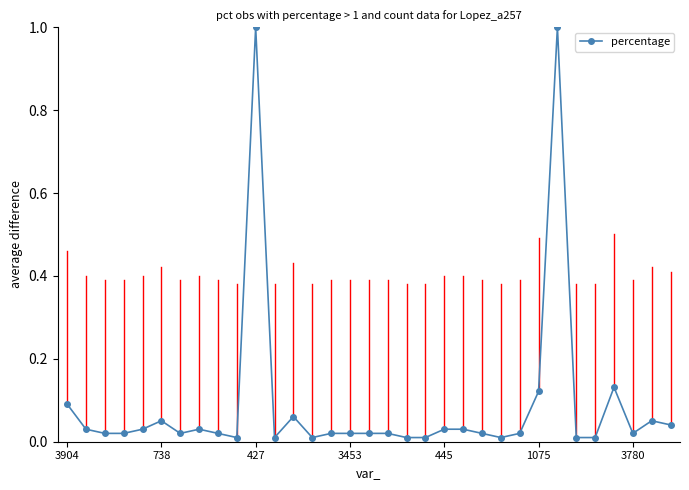

True or false: the data has more than 1 interior local peaks.

True